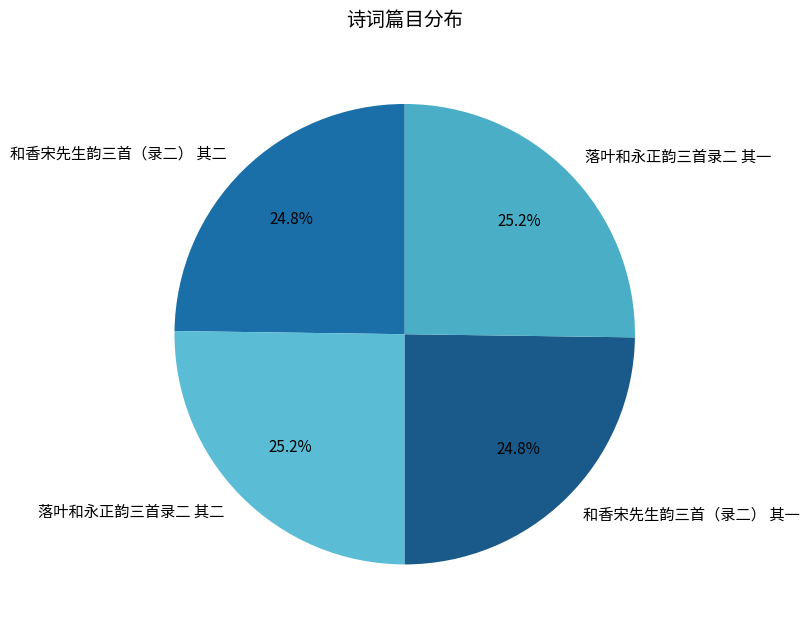

Count the number of slices in the pie.

4